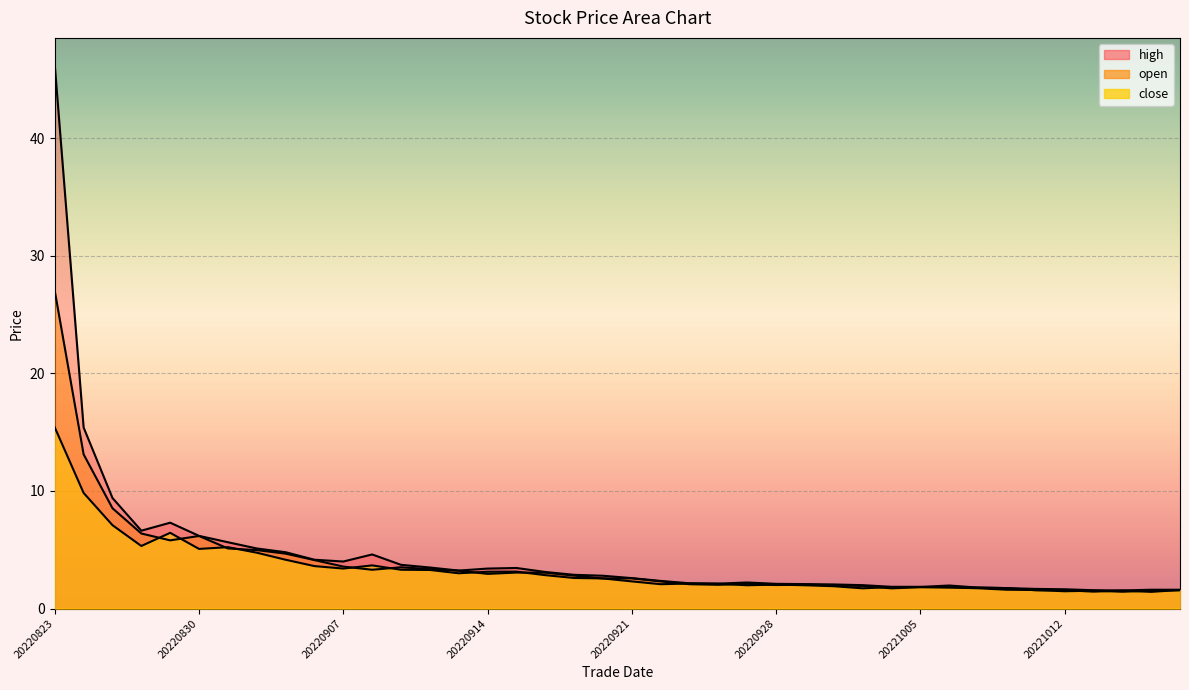

Which series has the largest total across all categories?

high